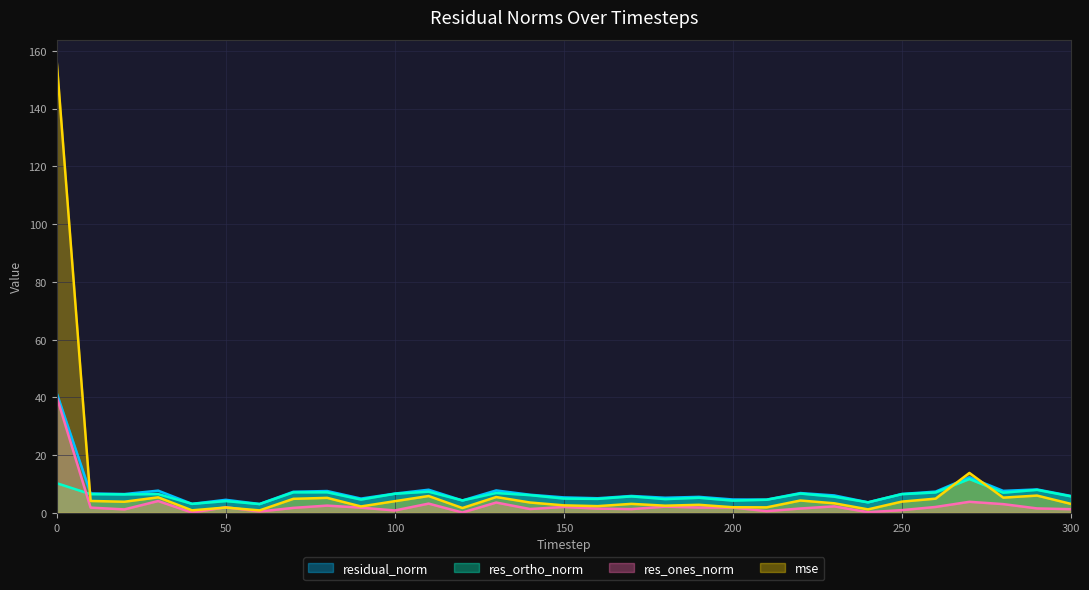

True or false: res_ones_norm and residual_norm cross at least once.

False